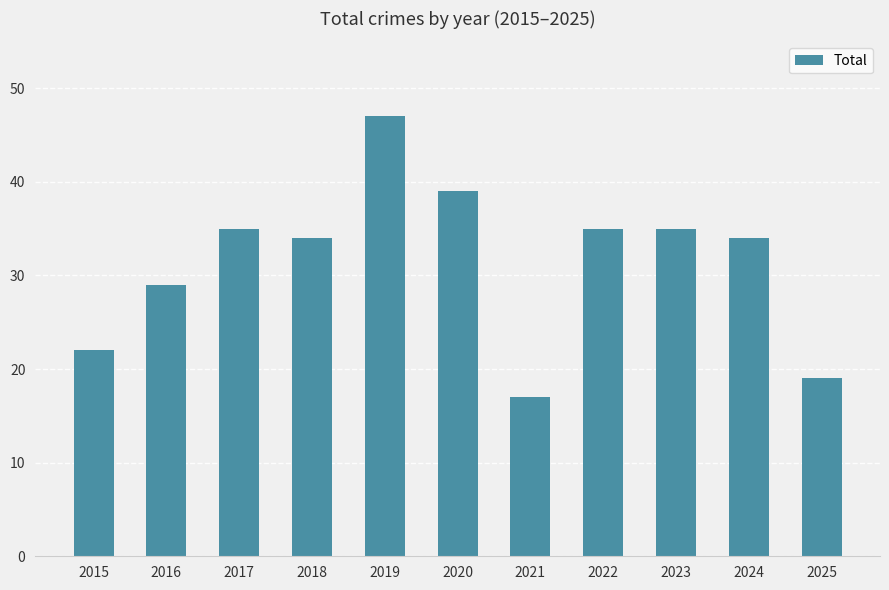

Where does the data first go above 34?

2017